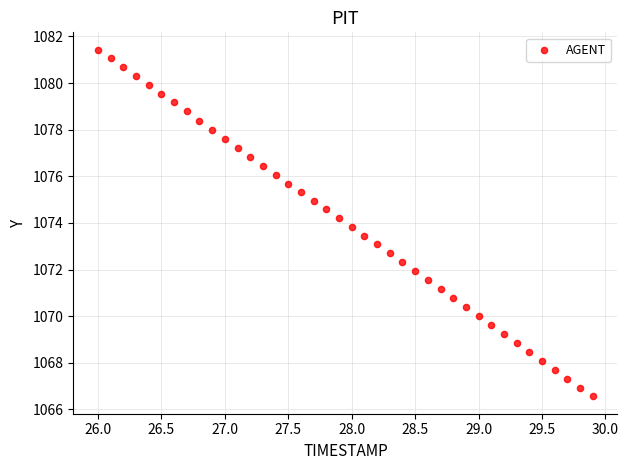

What is the range of Y values (max minus min)?

14.9